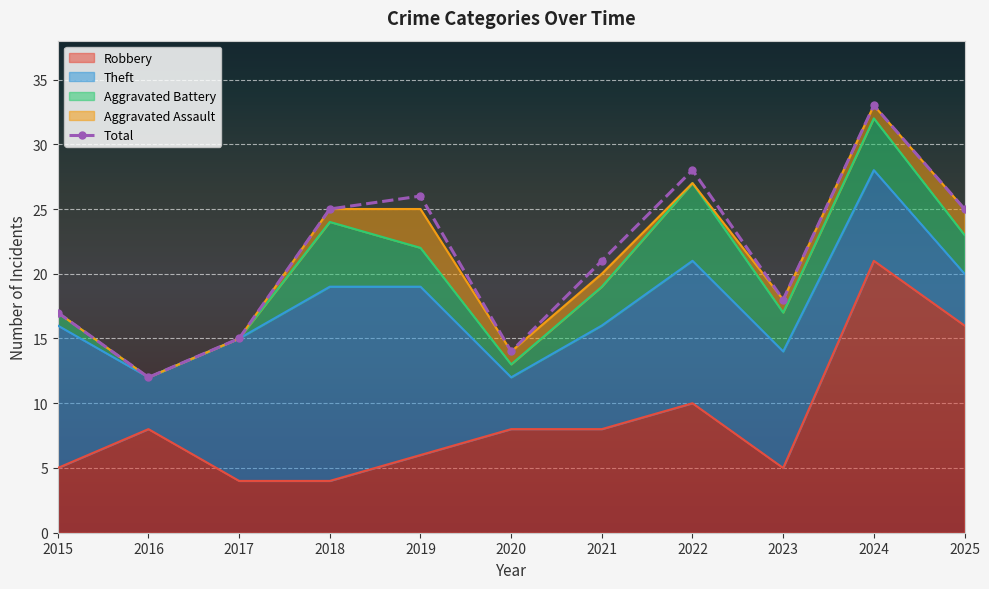

The chart shows a value of 14 at 2020. True or false?

True